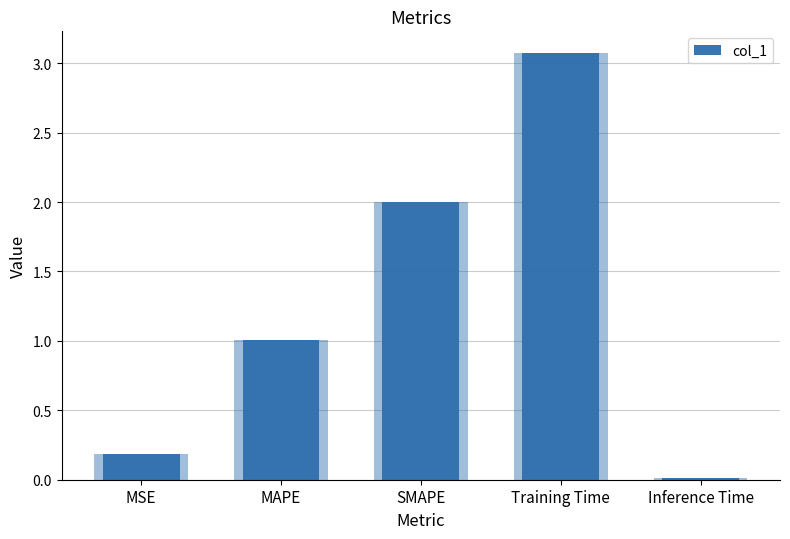

Is it true that the value at SMAPE is 2.0?

True